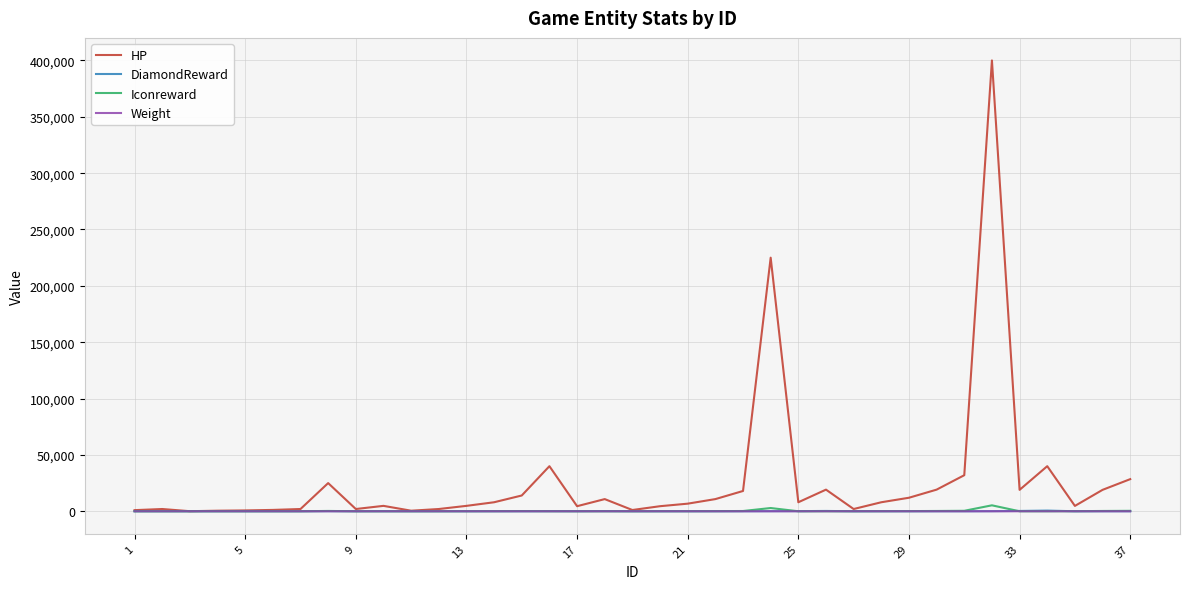

Which series has the largest range (max minus min)?

HP